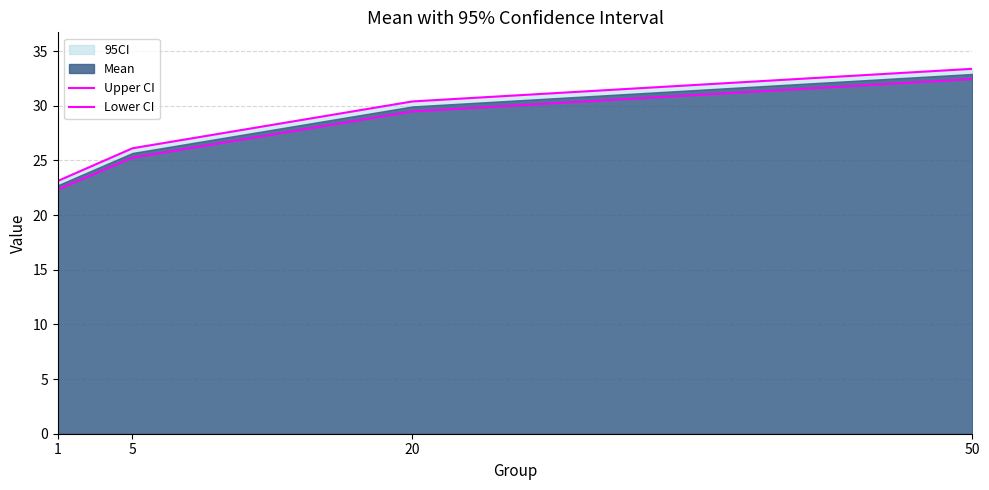

What is the average value of the Upper CI series?

28.3